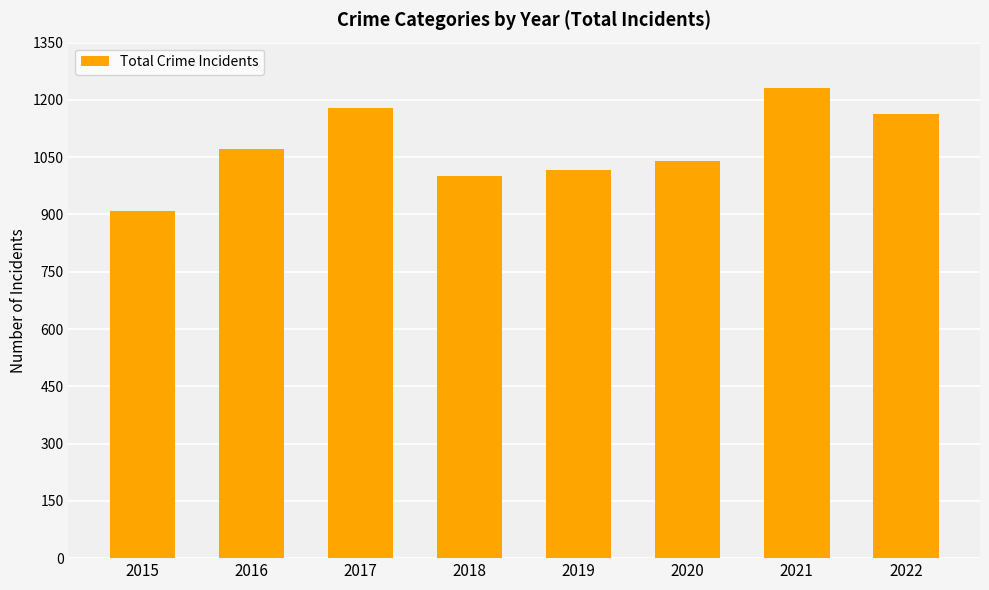

Approximately how many times larger is the value at 2015 compared to 2019?

0.9